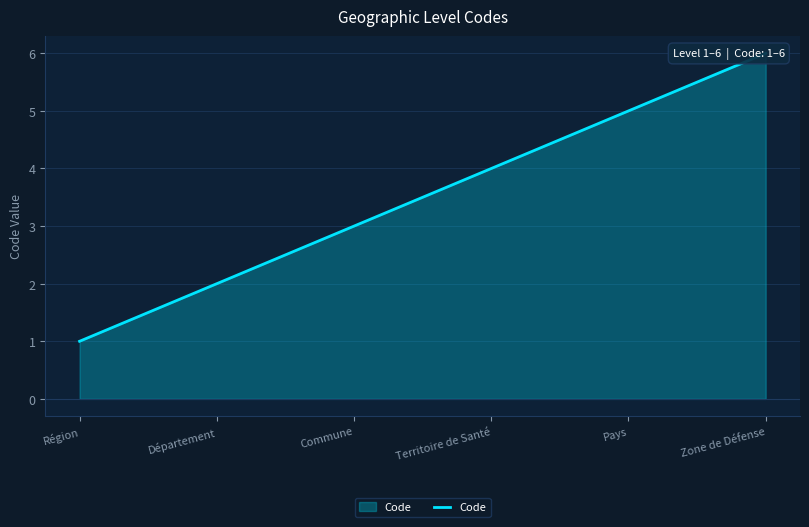

Which has a higher value, Département or Région?

Département